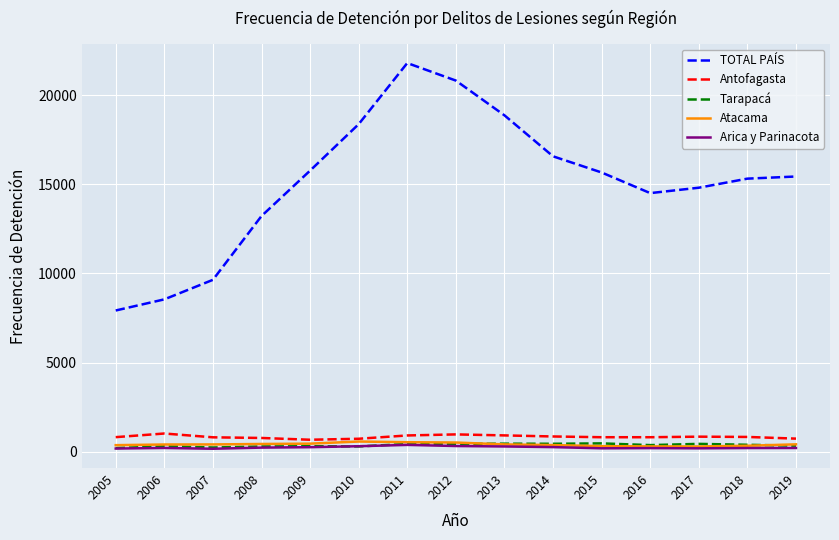

What is the difference between the highest and lowest values at 2014?

16295